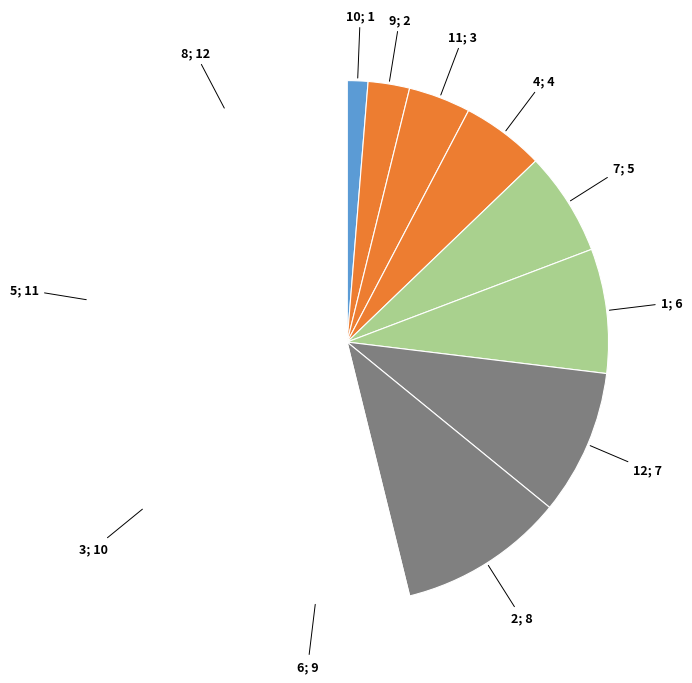

How many slices are in this pie chart?

12